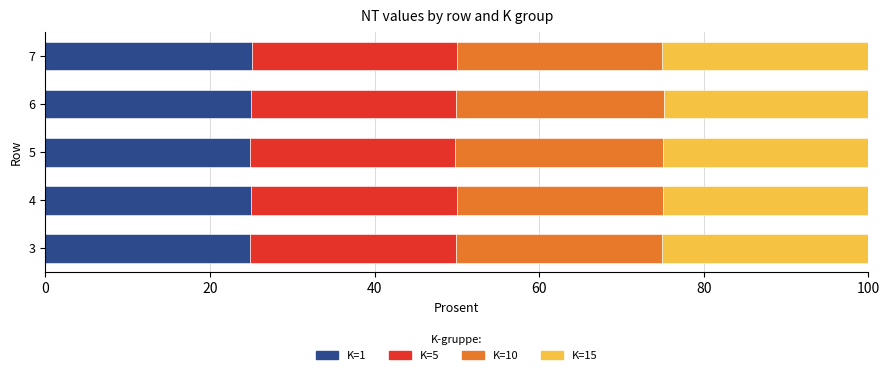

What is the total value across all series at 3?

100.0